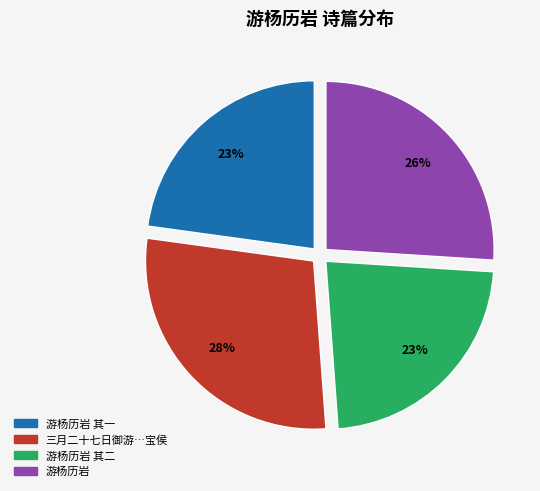

Is there any slice that represents more than half of the pie?

No